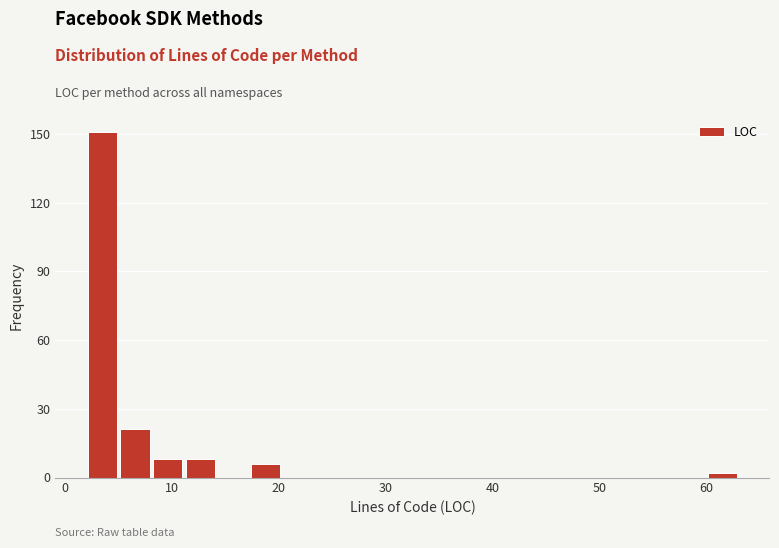

Read against the x-axis, roughly where is the centre of the tallest bar?

4